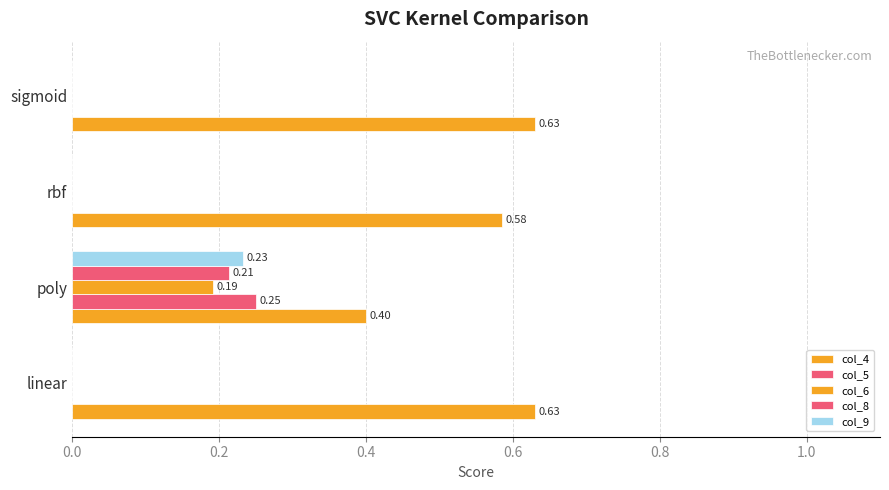

How many data points does each series have?

4